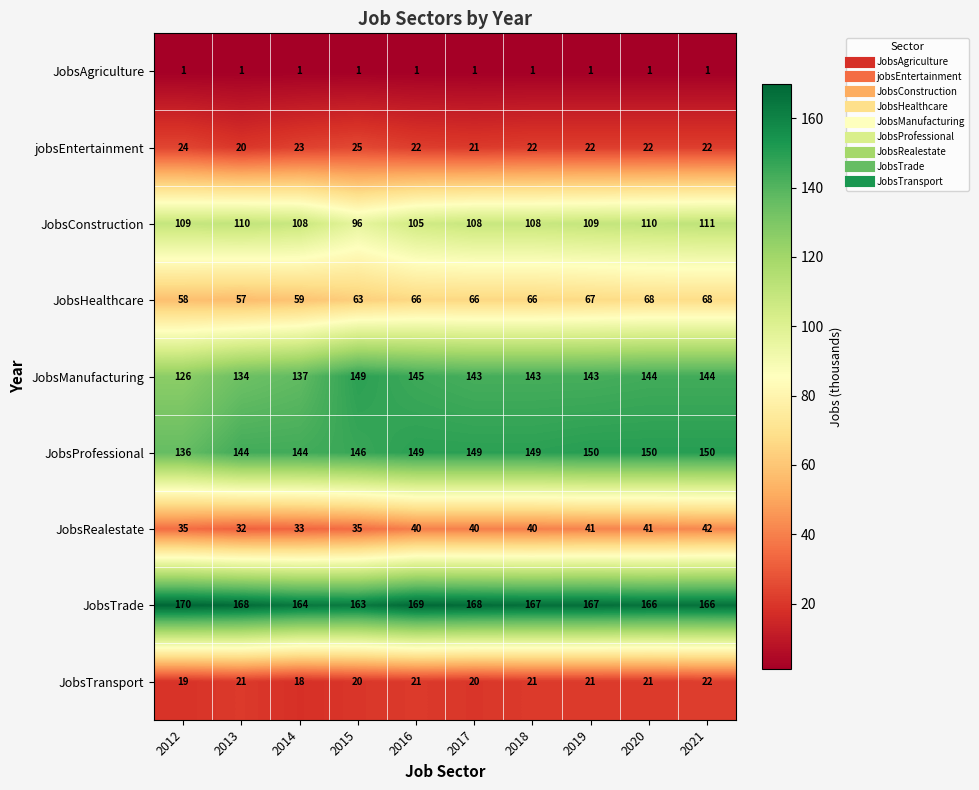

Rank the series by their maximum value, from highest to lowest.

JobsTrade, JobsProfessional, JobsManufacturing, JobsConstruction, JobsHealthcare, JobsRealestate, jobsEntertainment, JobsTransport, JobsAgriculture